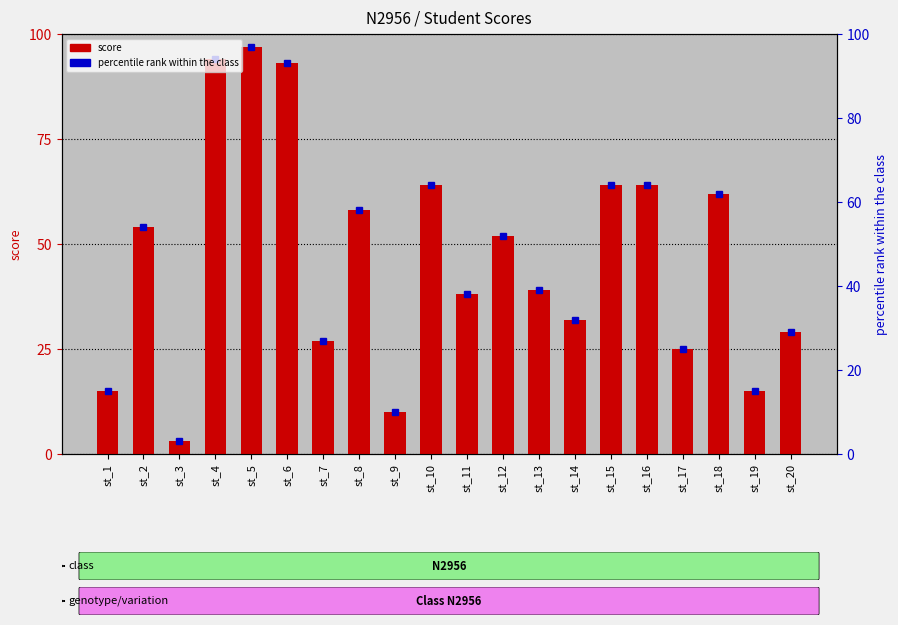

Reading left to right, what are all the values shown in this chart?

15	54	3	94	97	93	27	58	10	64	38	52	39	32	64	64	25	62	15	29